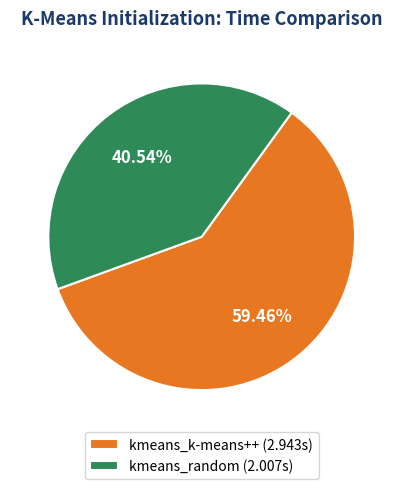

Which category has the biggest portion of the pie?

kmeans_k-means++